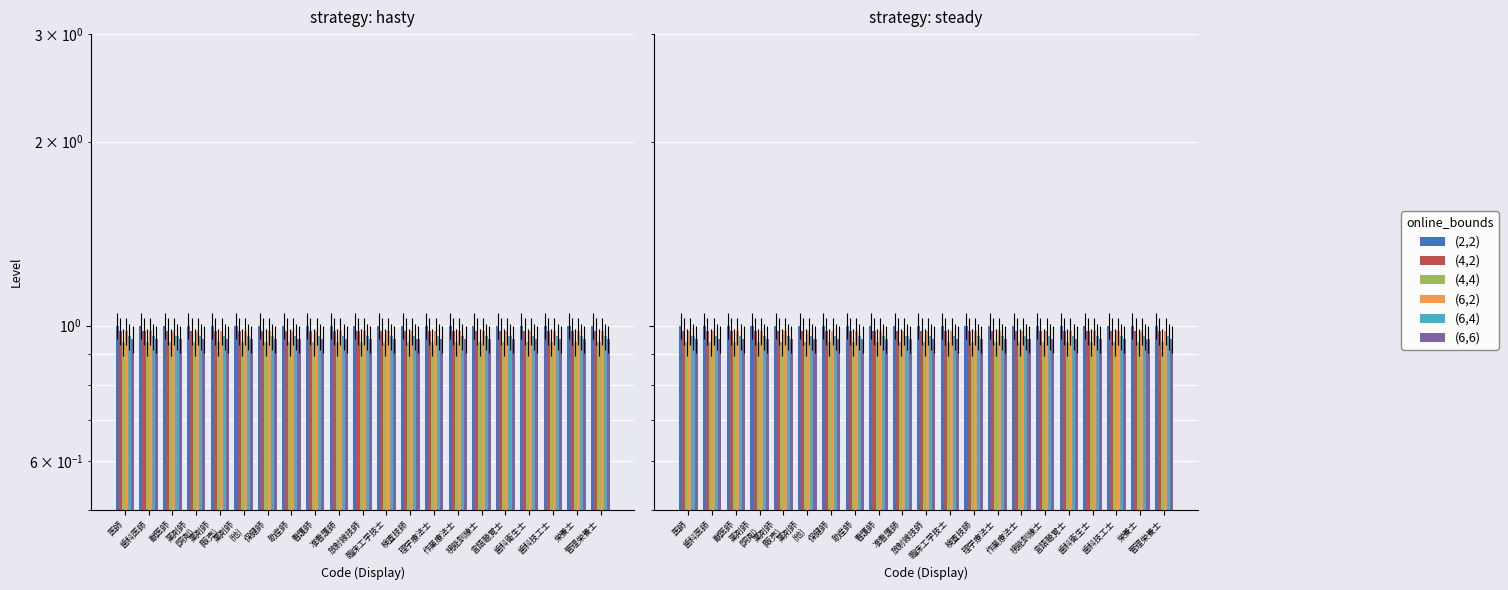

What is the minimum value shown in the chart?

0.9